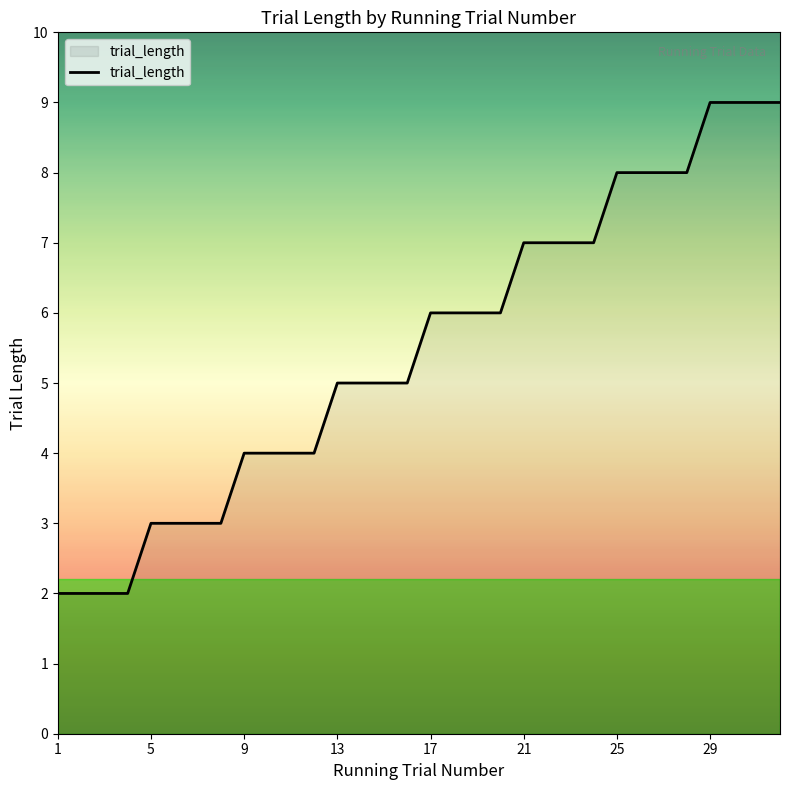

What is the maximum value shown in the chart?

9